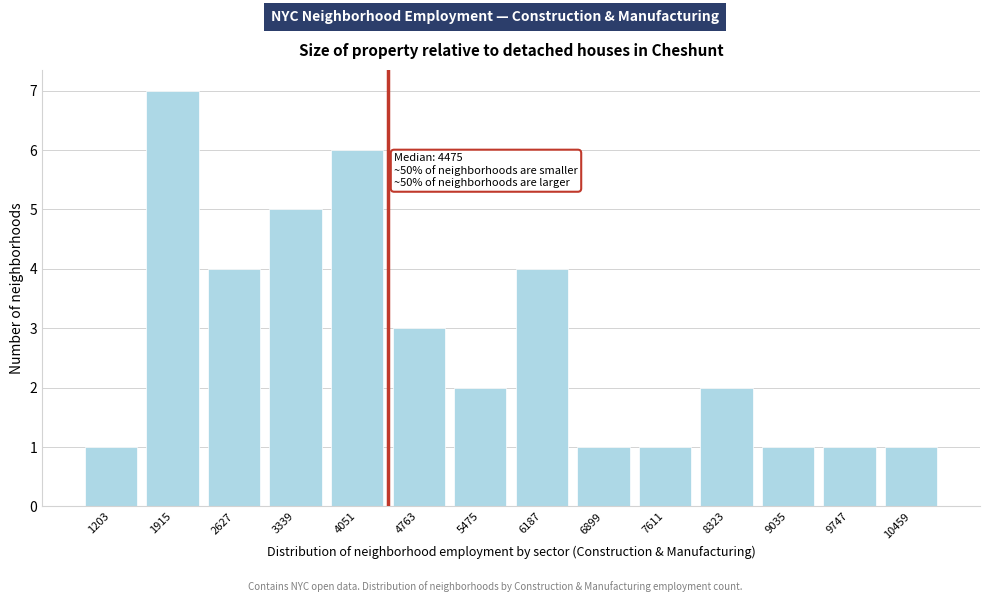

Reading left to right, extract all data points from this chart.

1	7	4	5	6	3	2	4	1	1	2	1	1	1